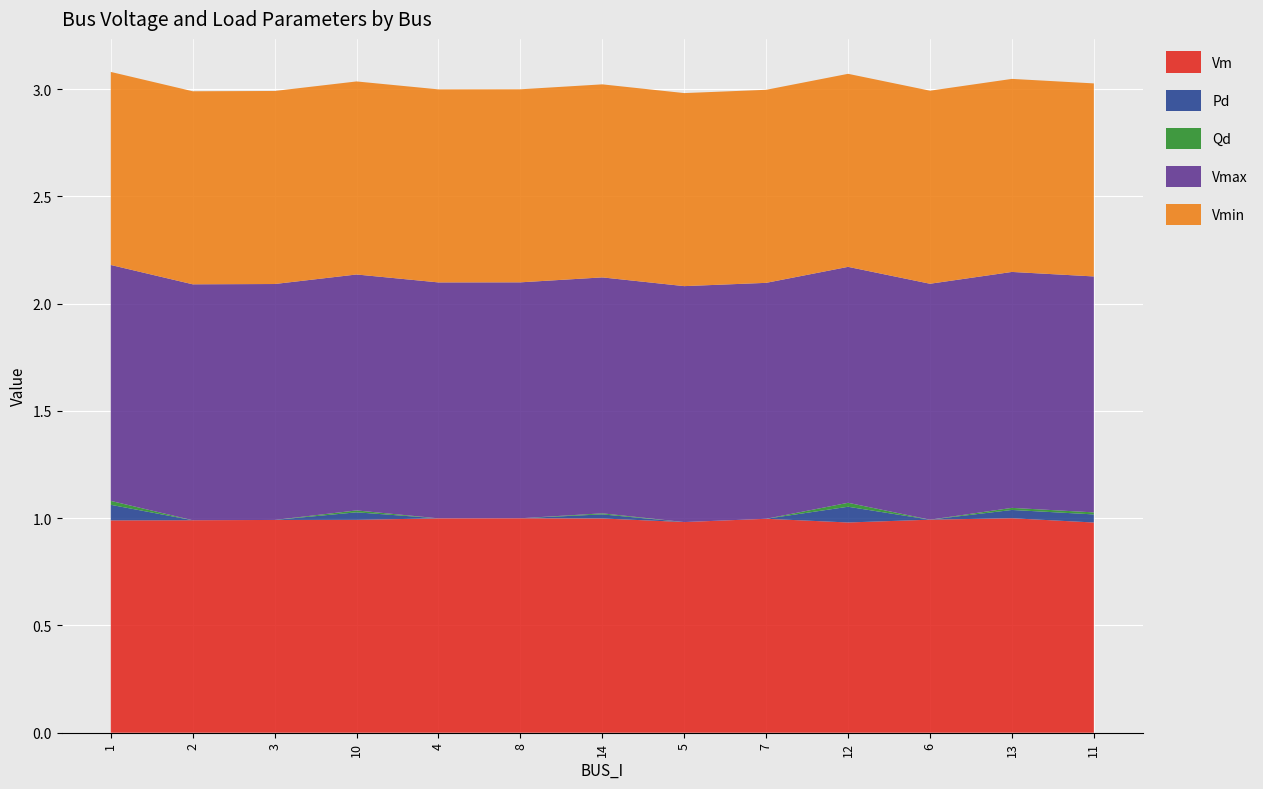

Reading left to right, transcribe all the data shown in this chart.

Vm: 1=1.0	2=1.0	3=1.0	10=1.0	4=1.0	8=1.0	14=1.0	5=1.0	7=1.0	12=1.0	6=1.0	13=1.0	11=1.0
Pd: 1=0.1	2=0.0	3=0.0	10=0.0	4=0.0	8=0.0	14=0.0	5=0.0	7=0.0	12=0.1	6=0.0	13=0.0	11=0.0
Qd: 1=0.0	2=0.0	3=0.0	10=0.0	4=0.0	8=0.0	14=0.0	5=0.0	7=0.0	12=0.0	6=0.0	13=0.0	11=0.0
Vmax: 1=1.1	2=1.1	3=1.1	10=1.1	4=1.1	8=1.1	14=1.1	5=1.1	7=1.1	12=1.1	6=1.1	13=1.1	11=1.1
Vmin: 1=0.9	2=0.9	3=0.9	10=0.9	4=0.9	8=0.9	14=0.9	5=0.9	7=0.9	12=0.9	6=0.9	13=0.9	11=0.9